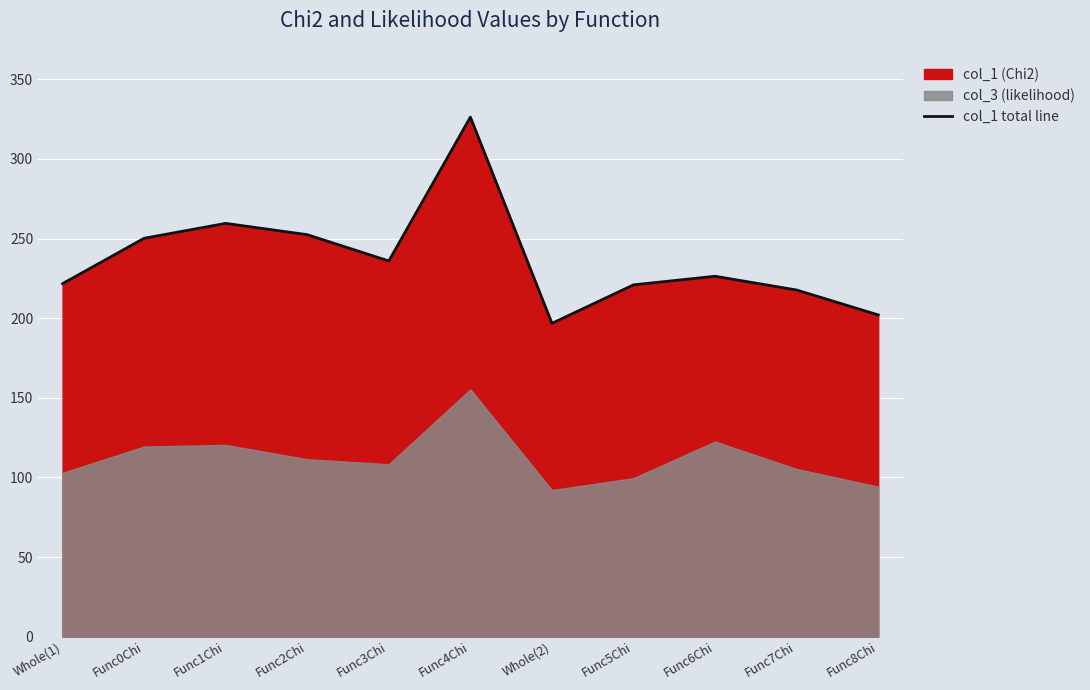

Which has a higher value, Func6Chi or Func8Chi?

Func6Chi